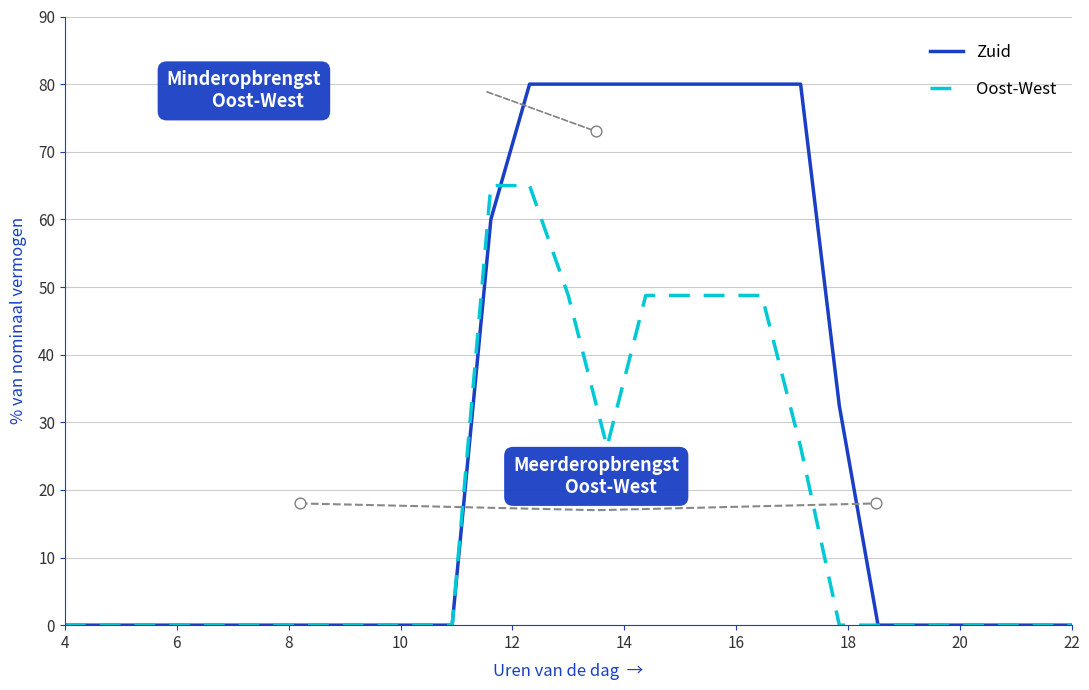

At how many categories does at least one series exceed 1?

10